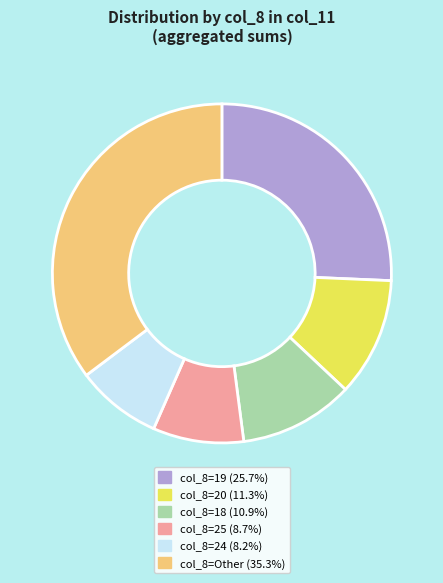

Is there a majority slice in this chart?

No